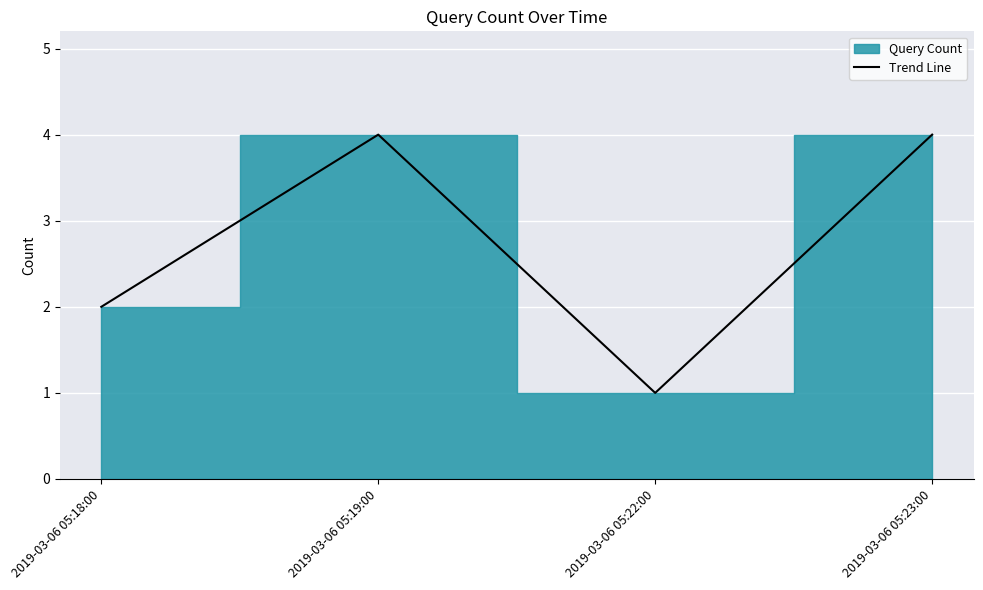

Reading left to right, what are all the values shown in this chart?

2	4	1	4